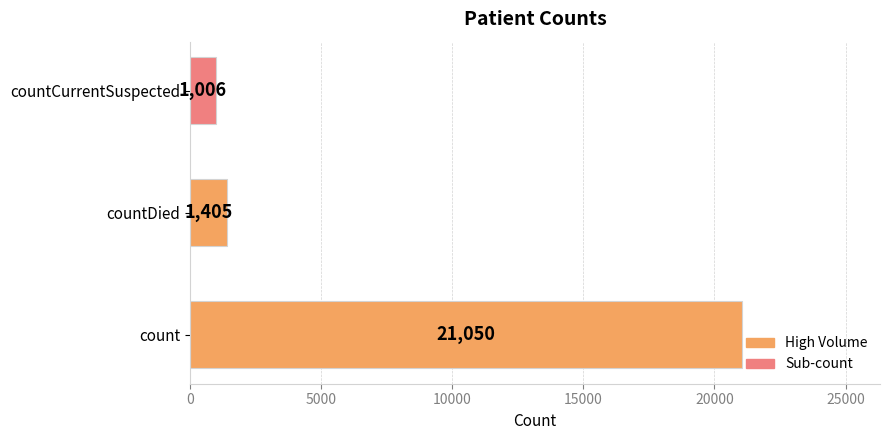

At which category does the chart reach its minimum across all series?

countCurrentSuspected